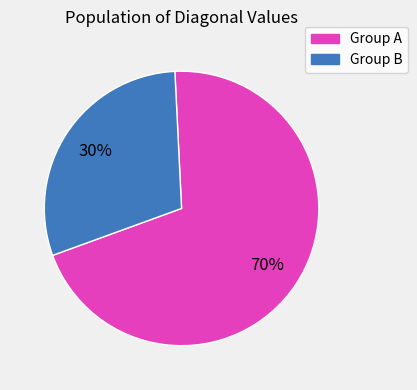

What is the ratio of the value at Group B to the value at Group A?

0.4